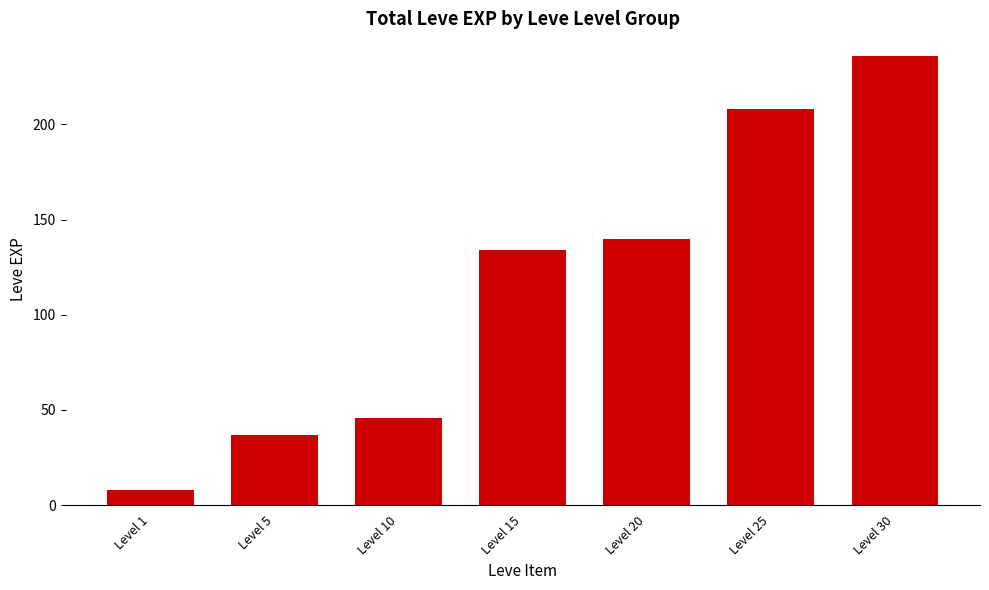

Reading right to left, extract all data points from this chart.

Level 30=236	Level 25=208	Level 20=140	Level 15=134	Level 10=46	Level 5=37	Level 1=8